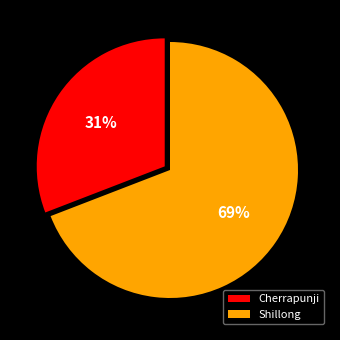

To the nearest percent, what is the difference between the largest and smallest slice percentages?

38%